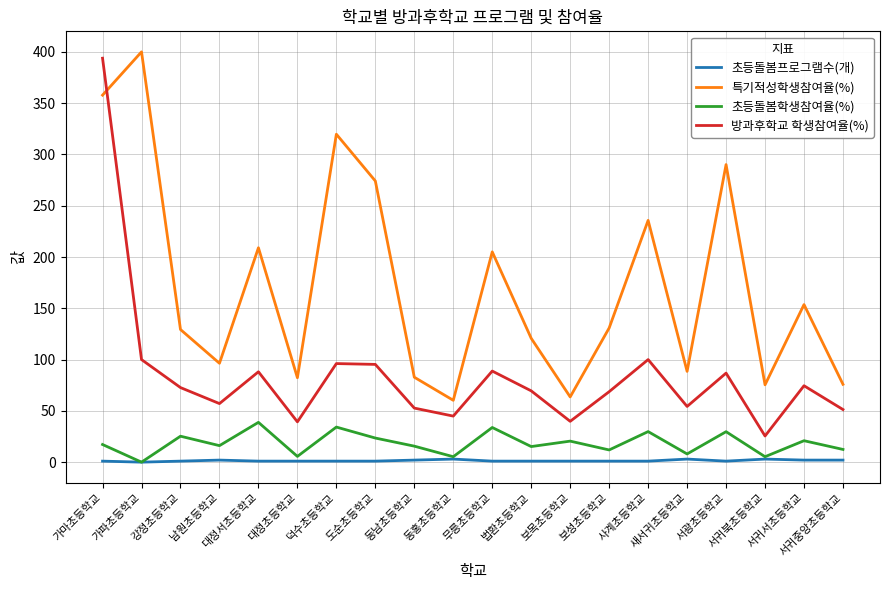

Which series has the largest total across all categories?

특기적성학생참여율(%)